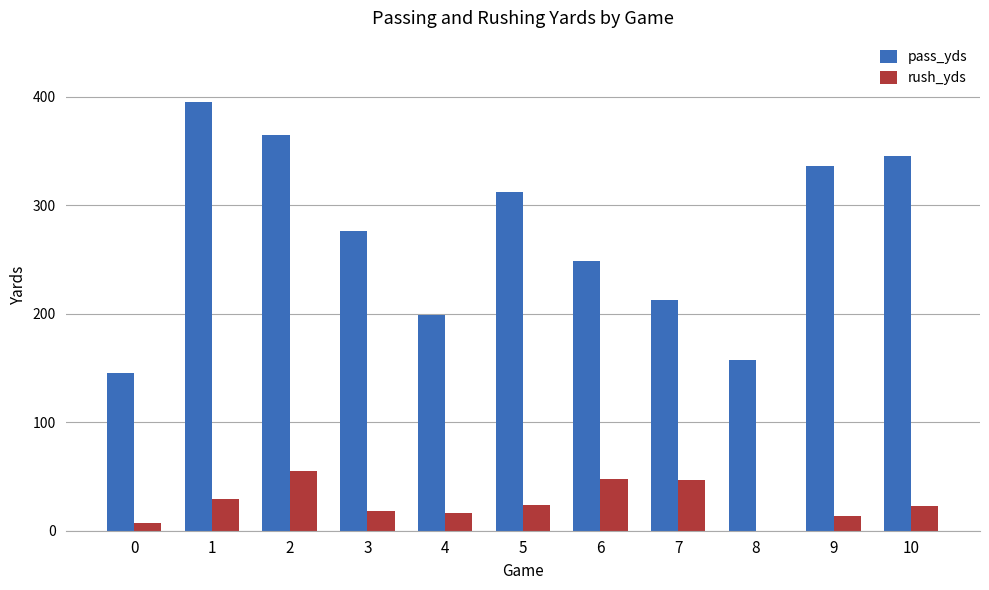

Between 3 and 5, which series saw the biggest shift?

pass_yds